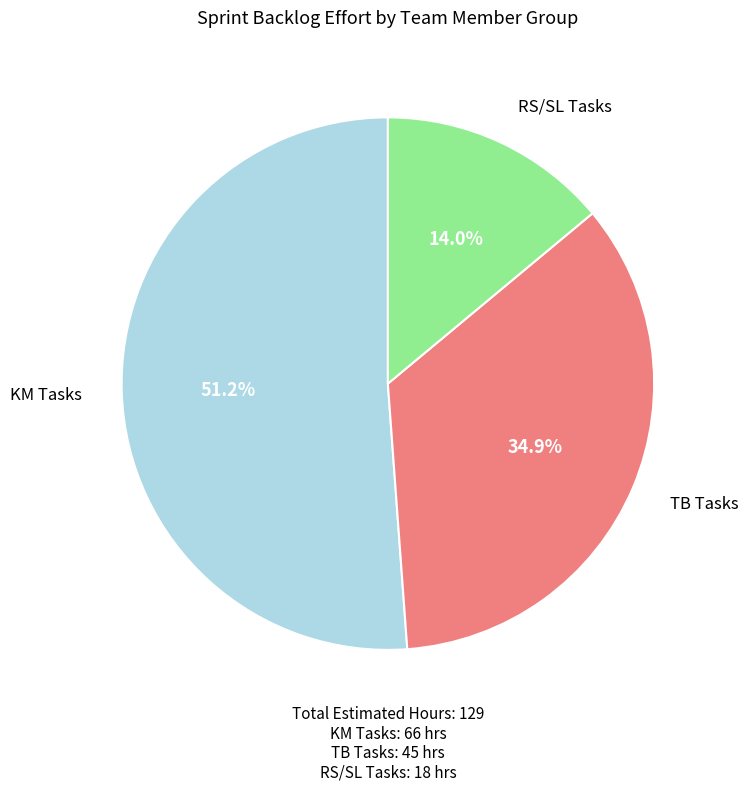

Is there any slice that represents more than half of the pie?

Yes